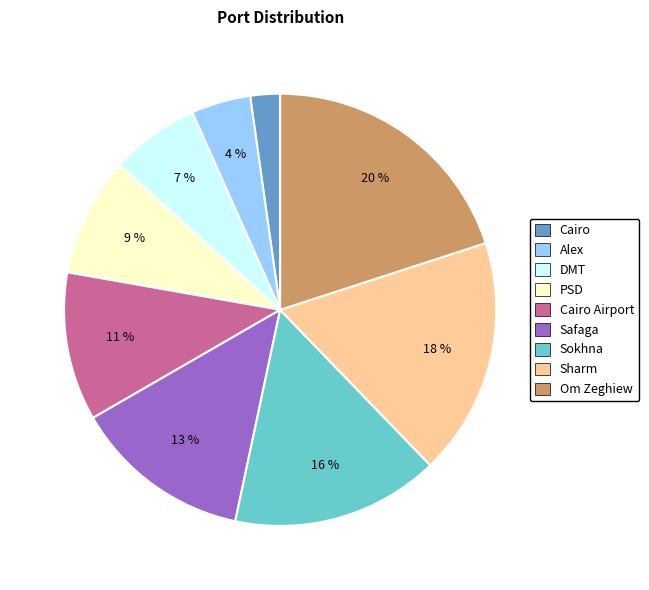

Count the number of slices in the pie.

9